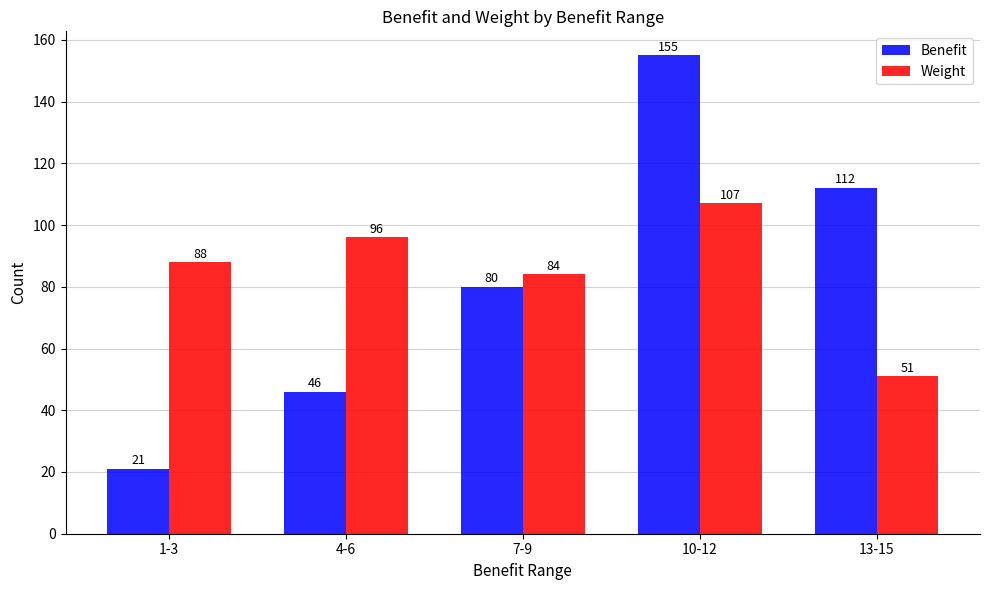

Reading left to right, list all the values displayed in this chart.

Benefit: 21	46	80	155	112
Weight: 88	96	84	107	51